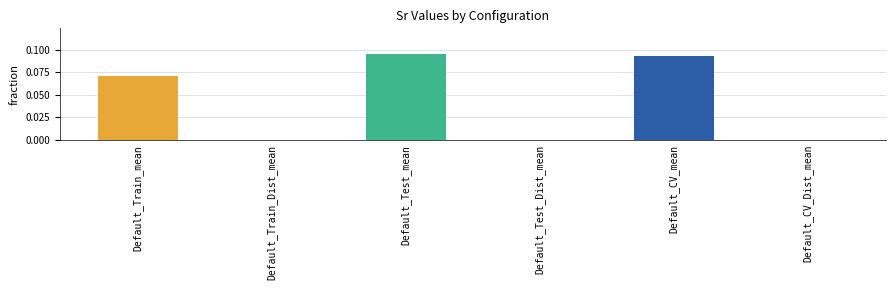

What is the value of the 5th bar from the left?

0.1